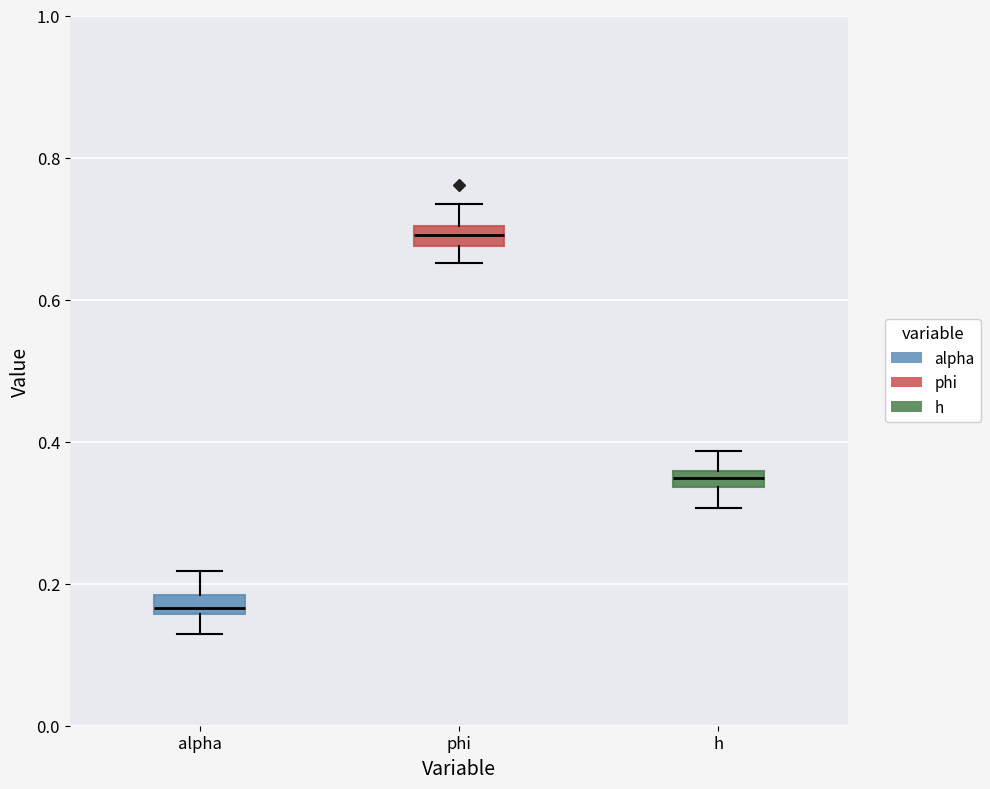

Where is the upper edge of the box for phi on the y-axis? The values are not printed on the chart, so give them approximately, as read against the axis.

0.70